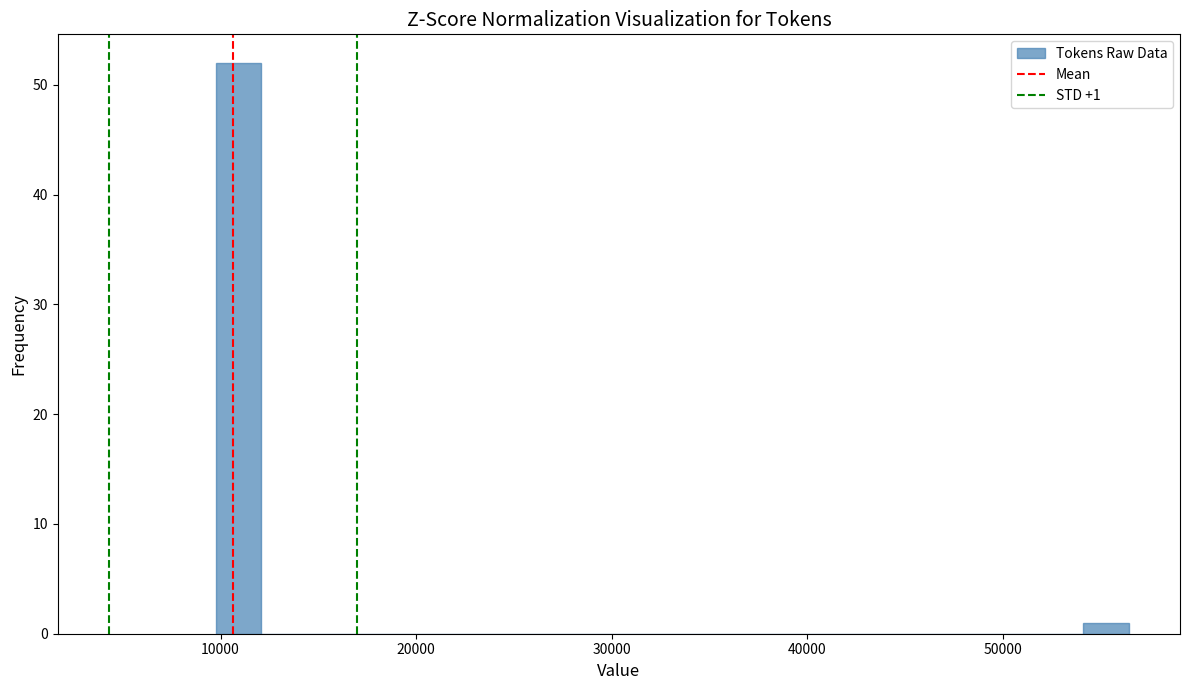

Read against the x-axis, roughly where is the centre of the tallest bar?

11000